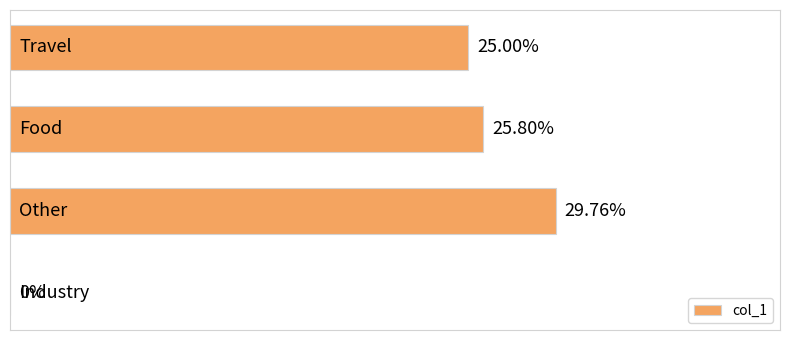

What is the greatest value displayed?

0.3